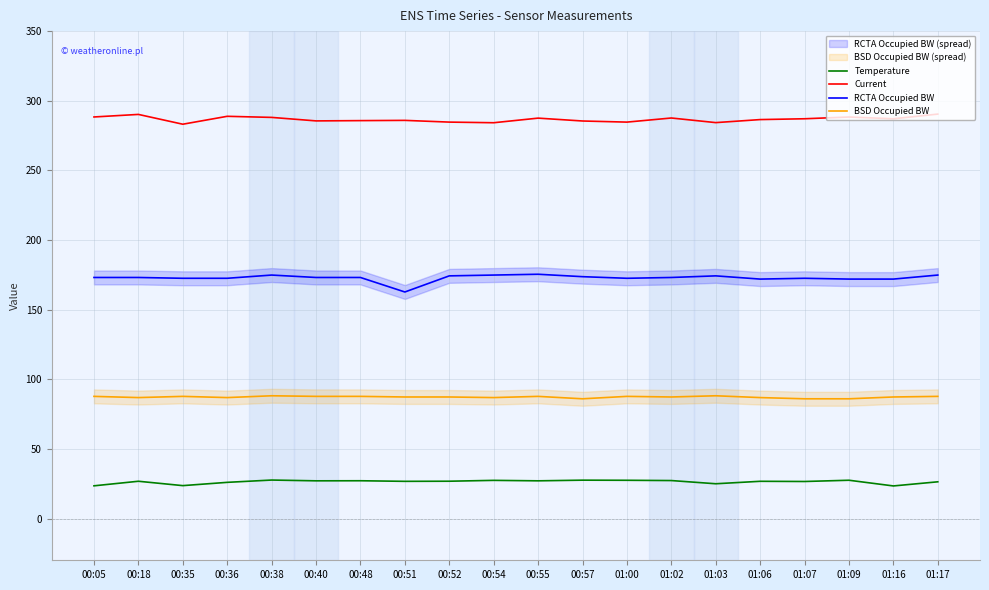

How many interior local peaks does the BSD Occupied BW series have?

5